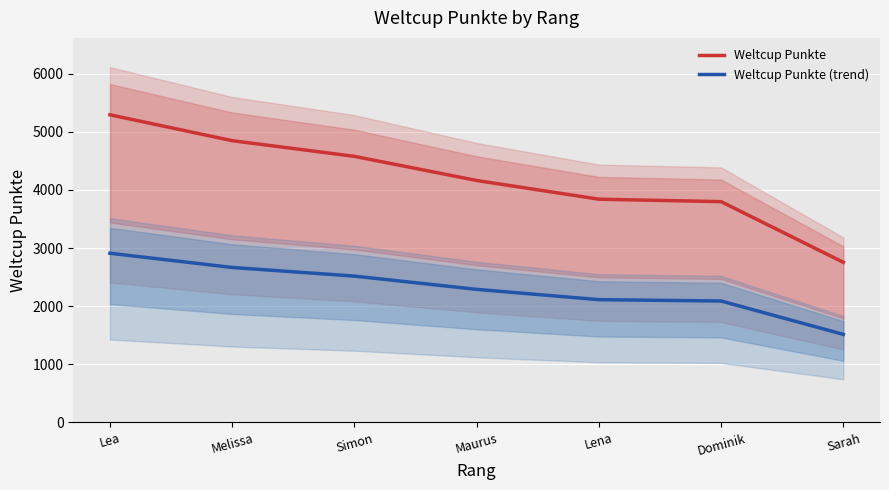

Between Melissa and Sarah, which series saw the biggest shift?

Weltcup Punkte